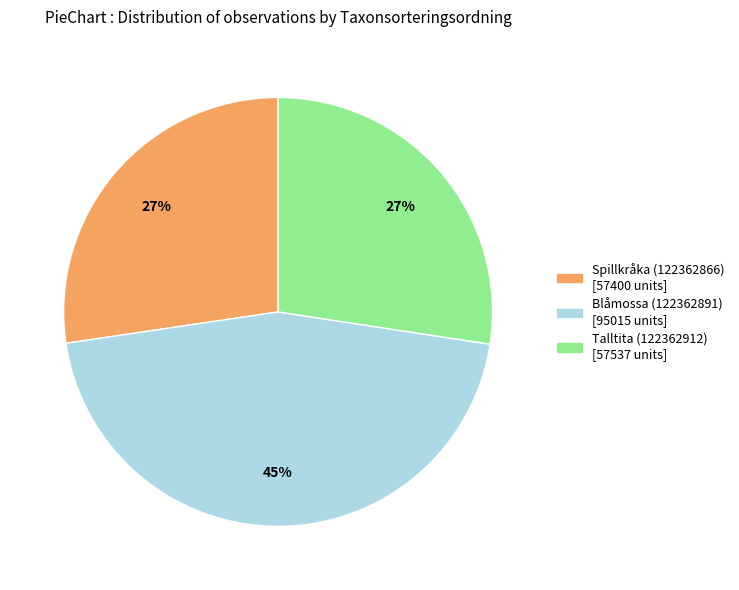

How many slices are in this pie chart?

3